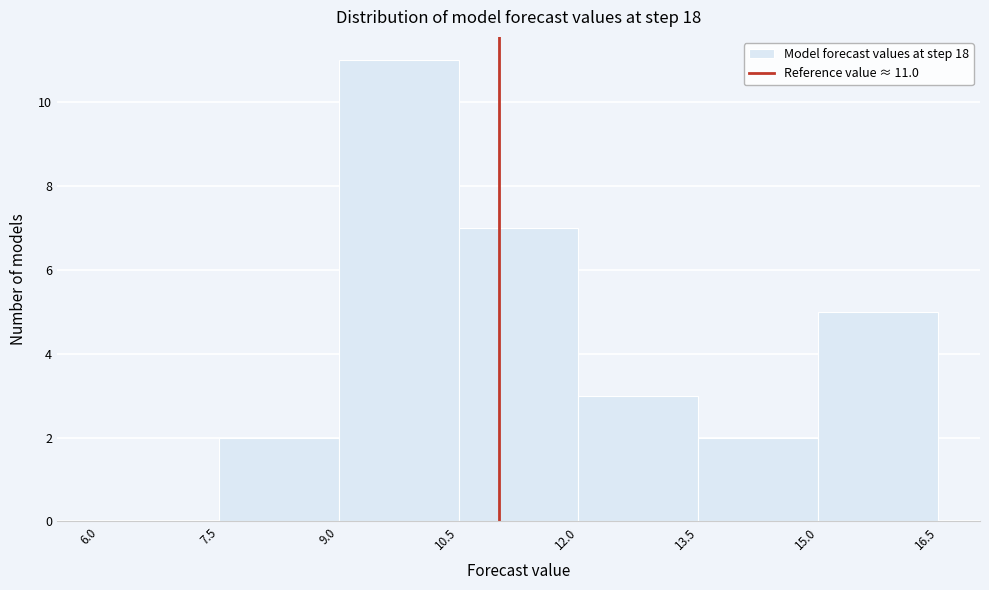

Over which range of the x-axis is the bar tallest?

9.0 to 10.5